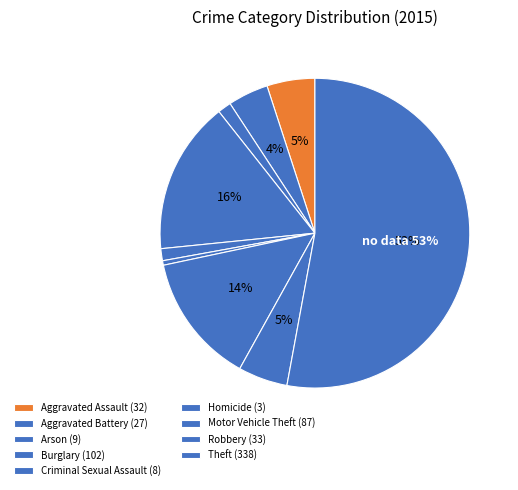

Does any single category account for the majority?

Yes